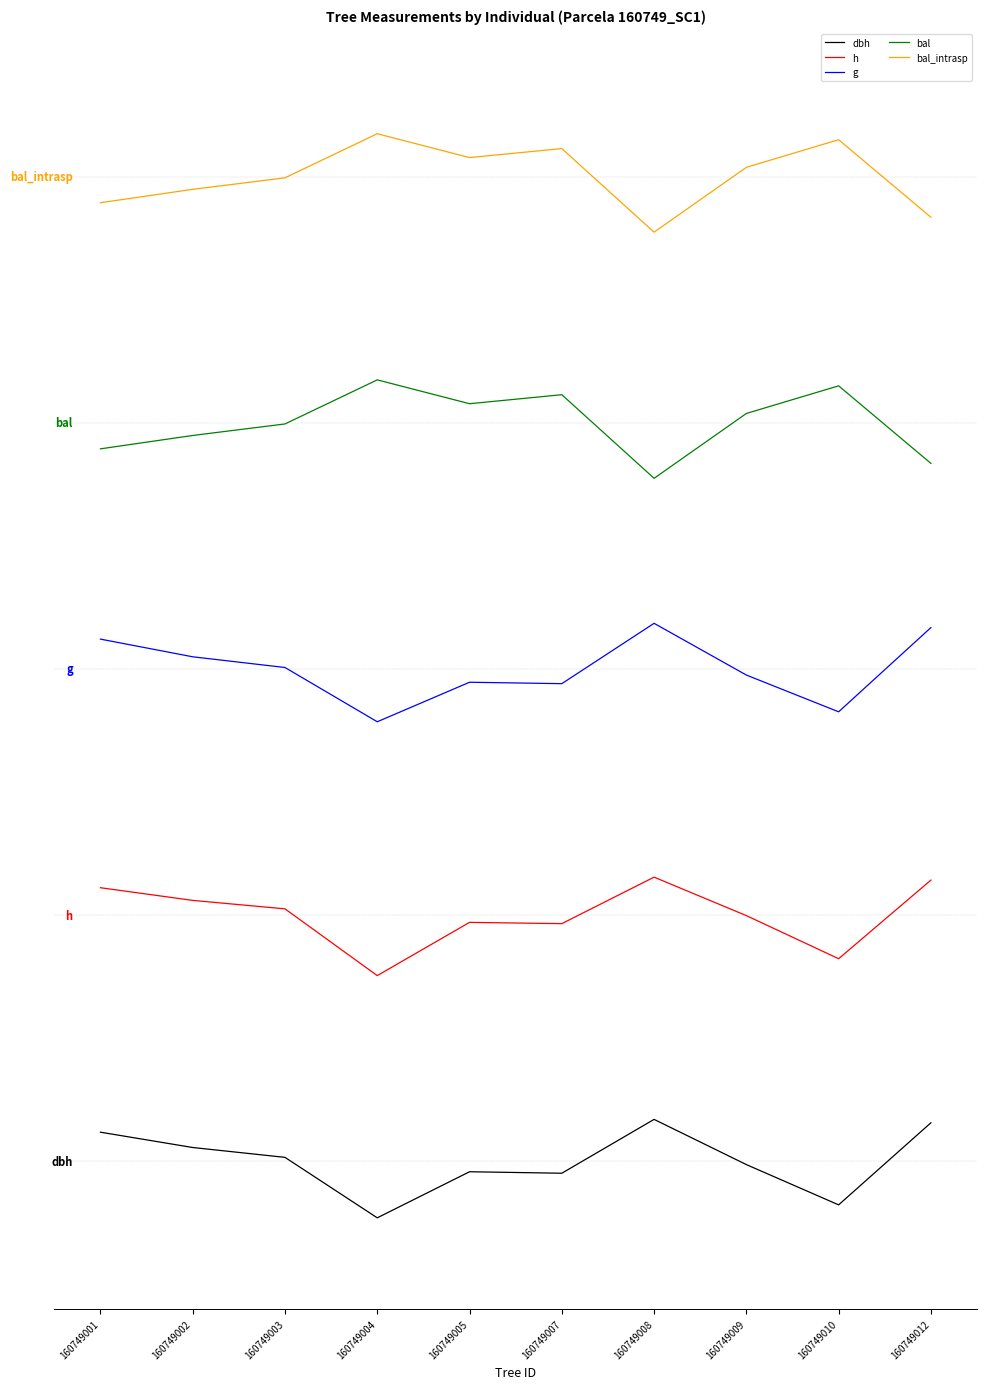

True or false: bal and h cross at least once.

False